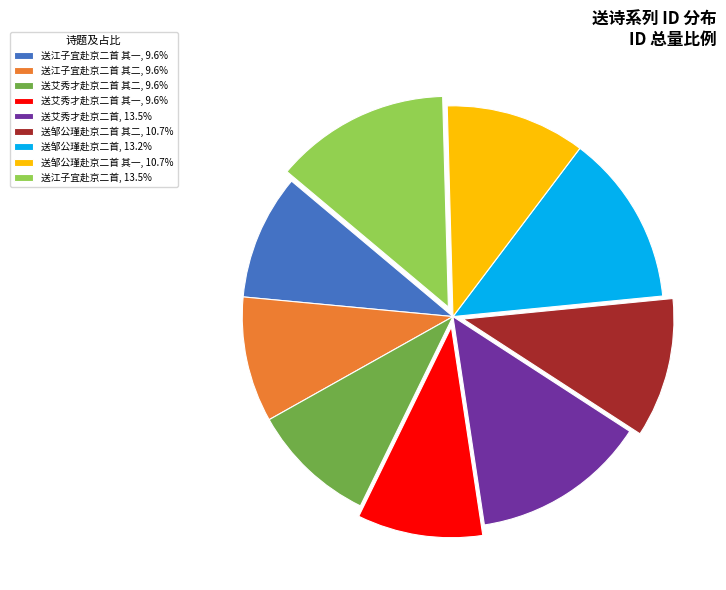

Approximately how many times larger is the value at 送邹公瑾赴京二首, 13.2% compared to 送邹公瑾赴京二首 其二, 10.7%?

1.2